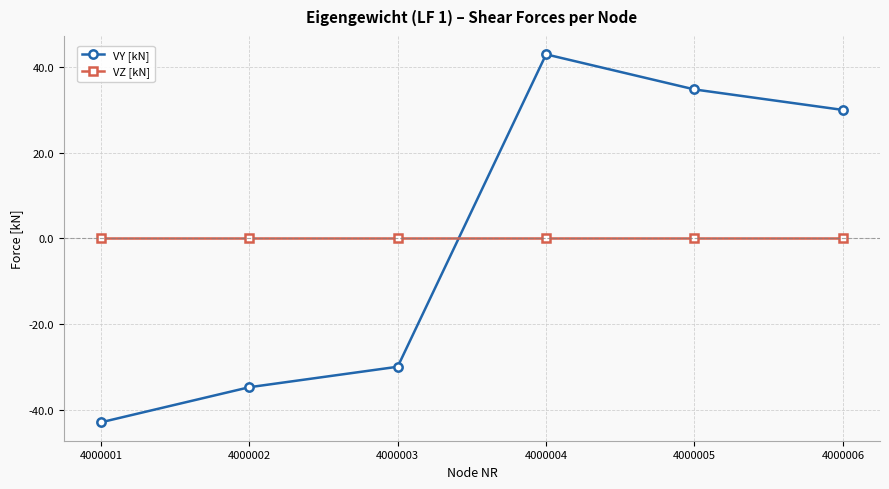

What are all the series names shown in the legend?

VY [kN], VZ [kN]